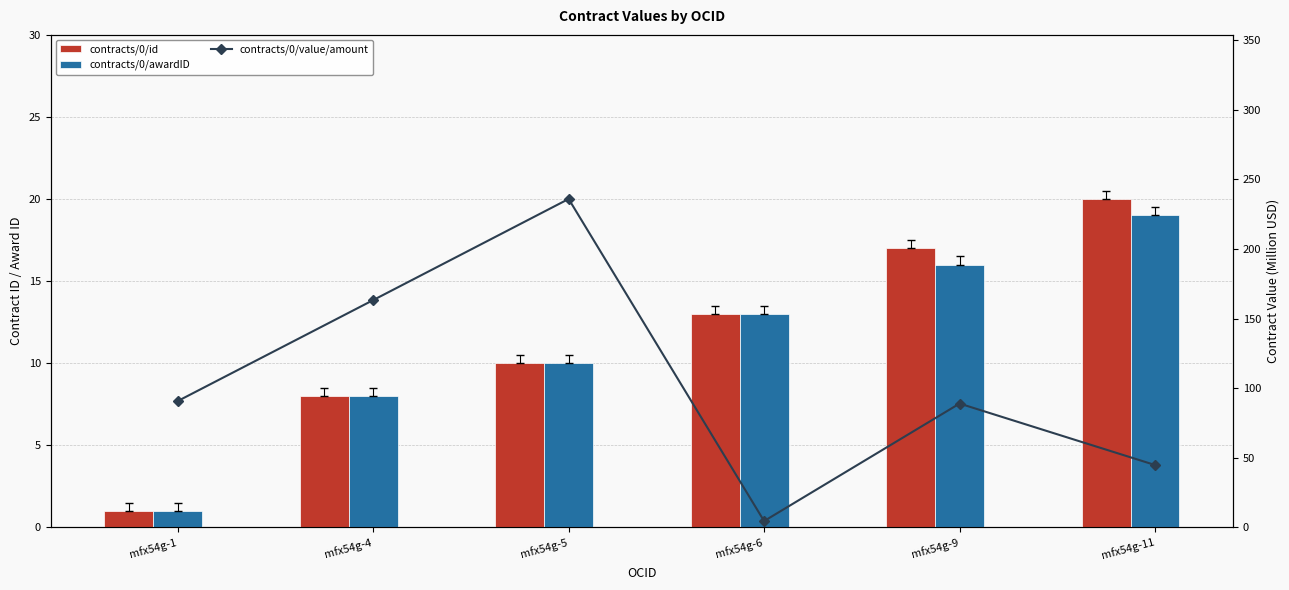

At which label is contracts/0/awardID closest to 10?

mfx54g-5